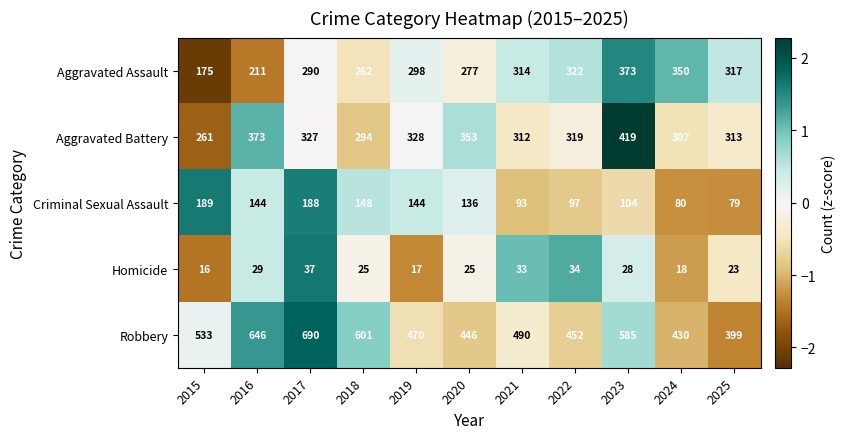

Which series has the widest spread of values?

Robbery